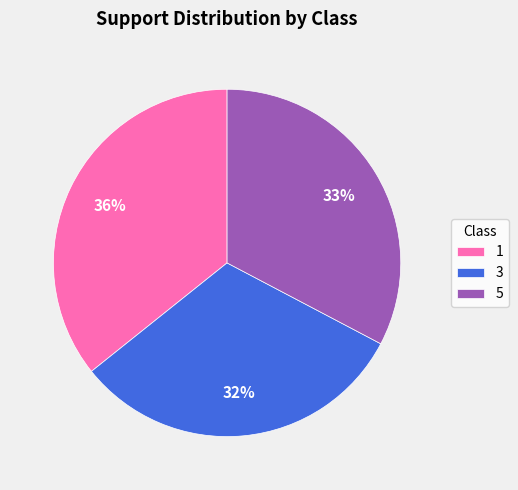

To the nearest percent, what is the difference between the largest and smallest slice percentages?

4%